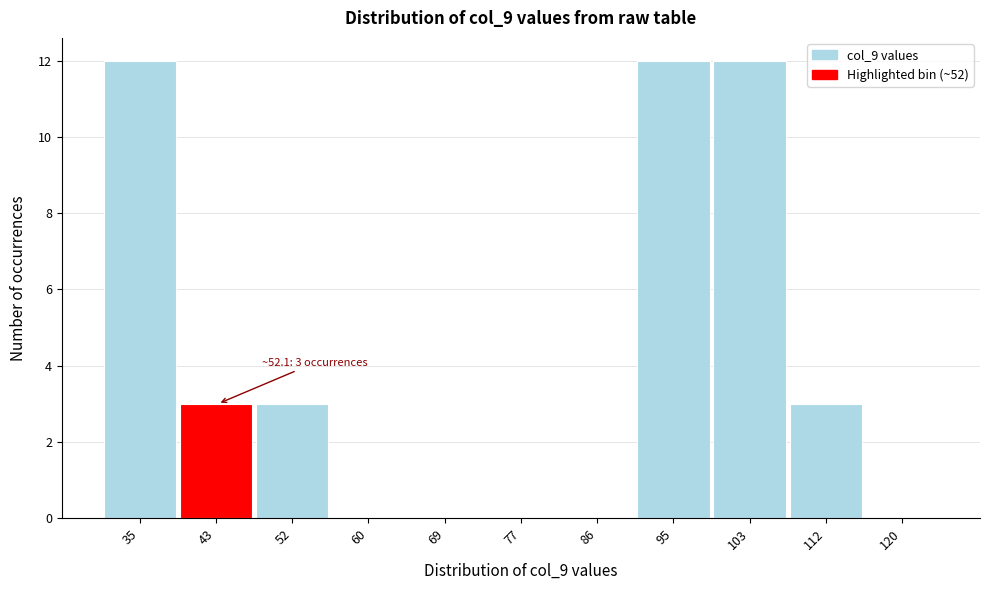

Reading left to right, what are all the values shown in this chart?

35=12	43=3	52=3	60=0	69=0	77=0	86=0	95=12	103=12	112=3	120=0